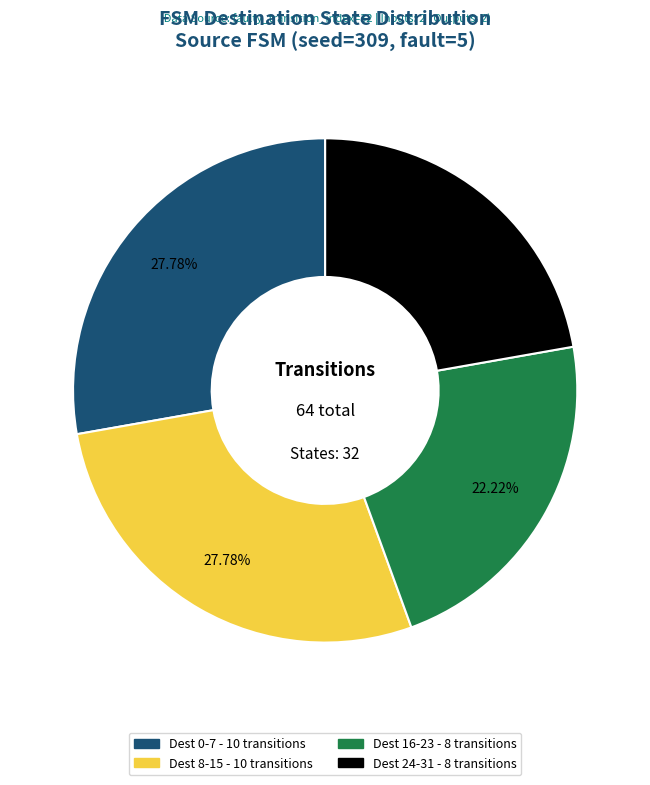

How many segments does this pie chart have?

4